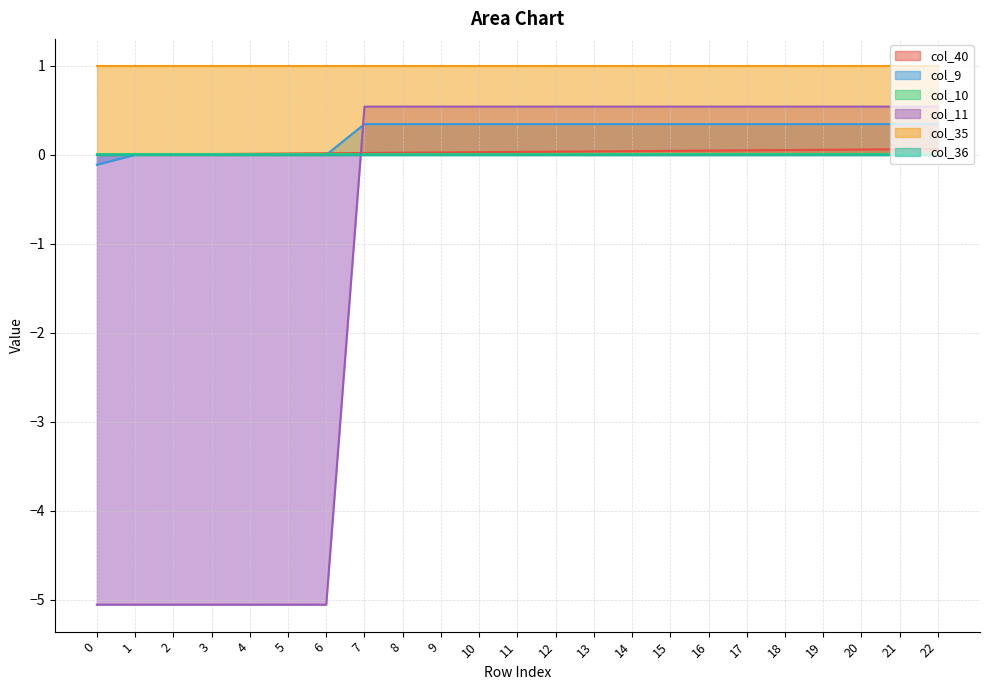

What is the maximum value for col_9?

0.3